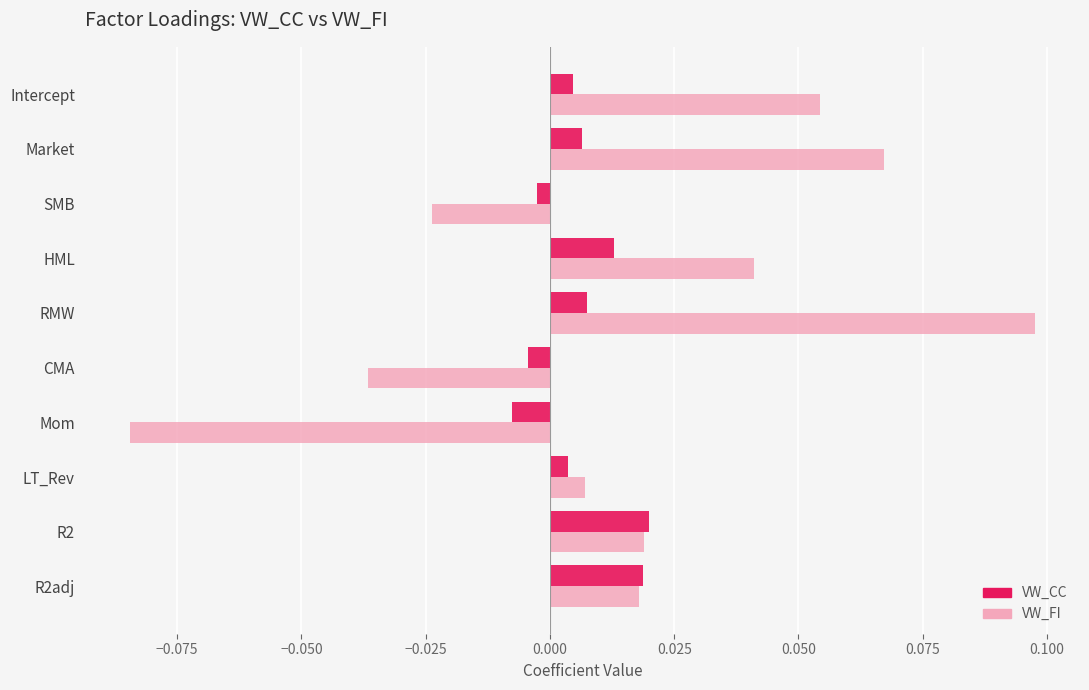

Which series has the widest spread of values?

VW_FI